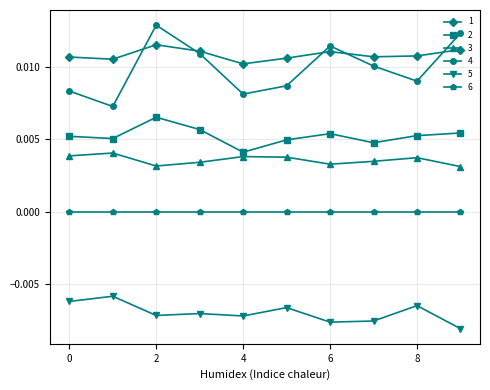

Count the 2 values in the range 0 to 1.

10